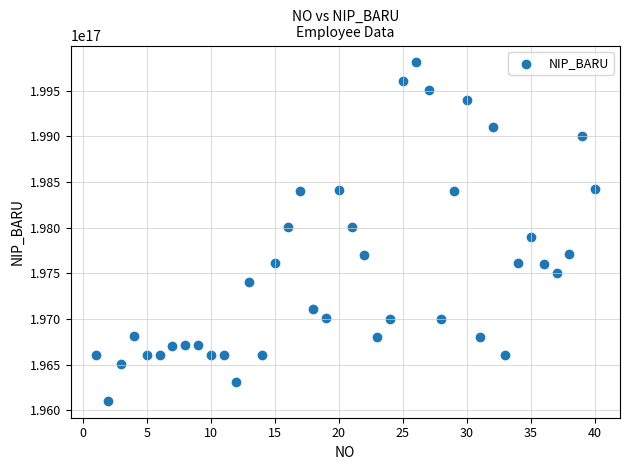

What is the range of X values (max minus min)?

39